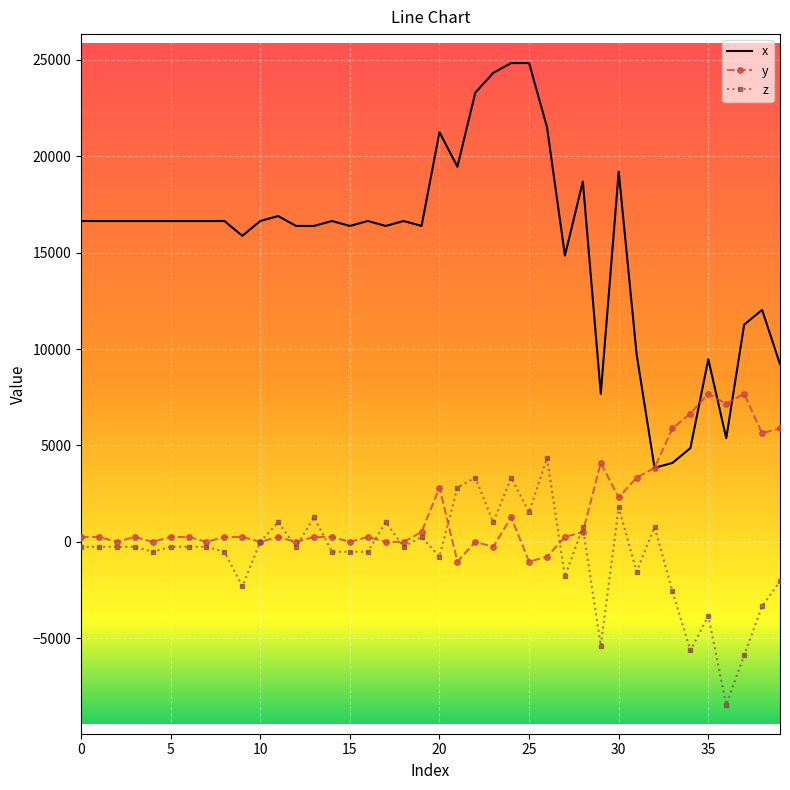

What is the greatest value displayed?

24832